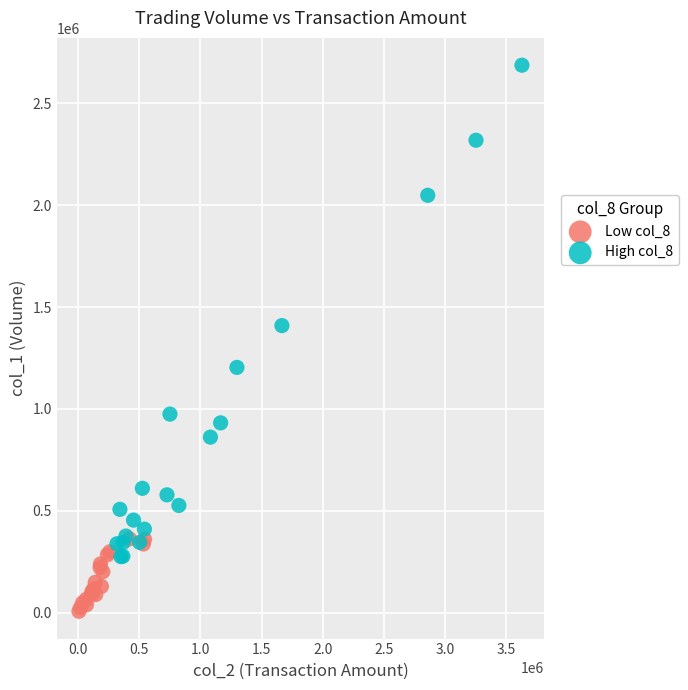

Which series has the largest Y range (max minus min)?

High col_8